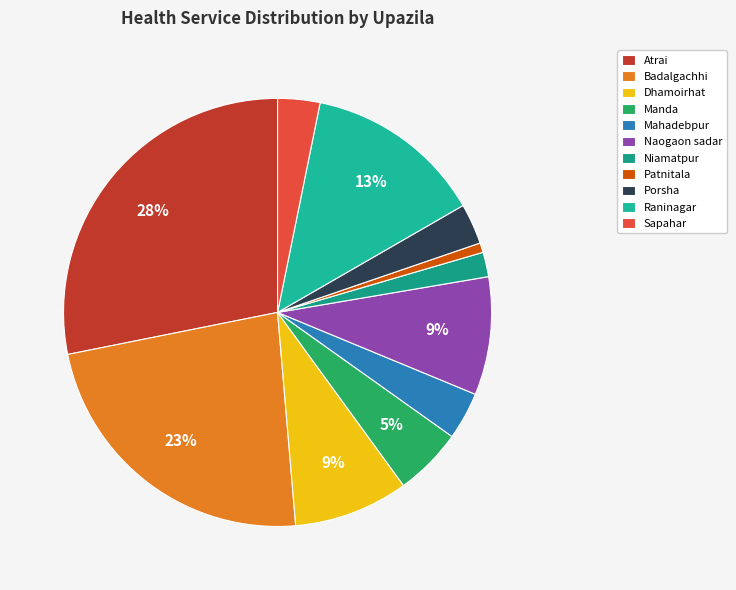

To the nearest percent, what is the average slice percentage?

9%